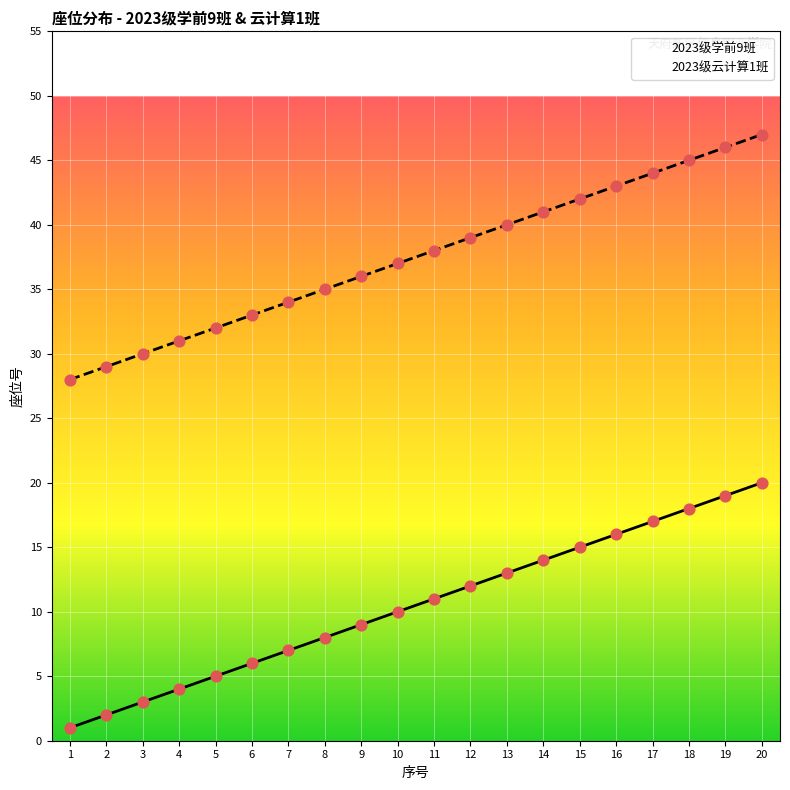

At how many categories does at least one series exceed 25?

20